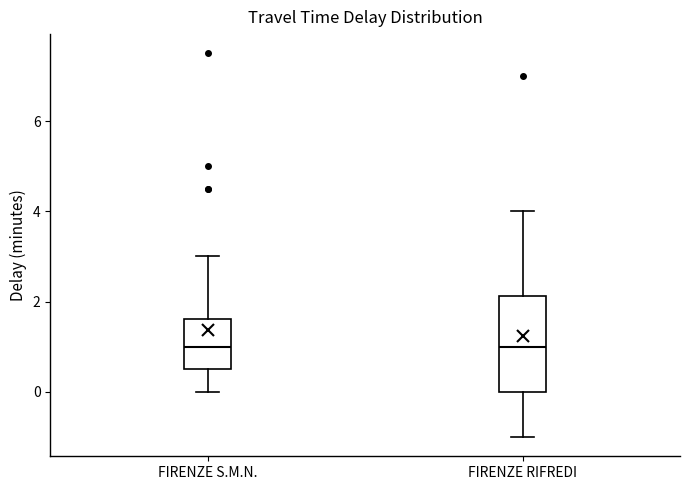

Reading left to right, transcribe this box plot: for each box, give where its median line is, the range the box spans, and where its two whiskers end, as read against the y-axis. The values are not printed on the chart, so give them approximately, as read against the axis.

FIRENZE S.M.N.: median 1.0, box 0.6 to 1.6, whiskers 0.0 to 3.0
FIRENZE RIFREDI: median 1.0, box 0.0 to 2.2, whiskers -1.0 to 4.0